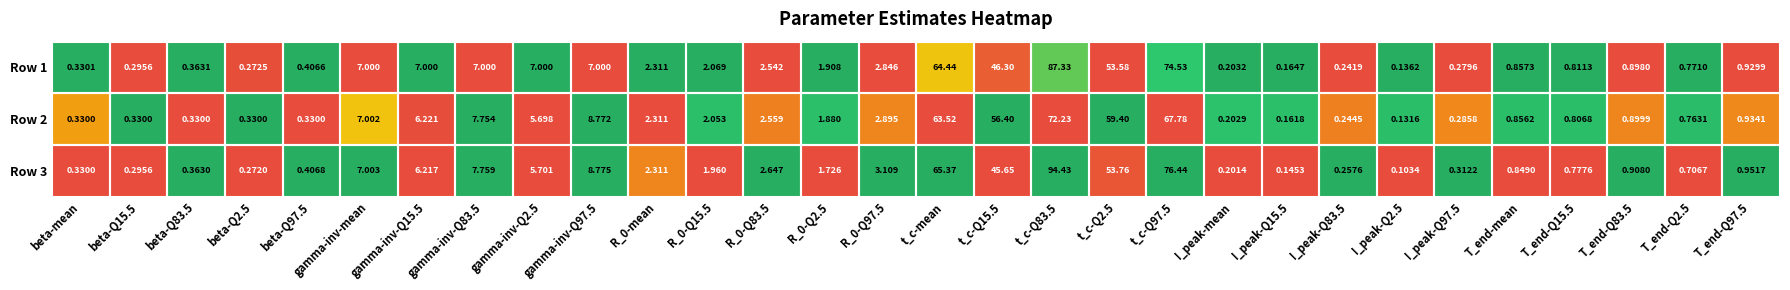

At which label does Row 2 first exceed 1?

gamma-inv-mean